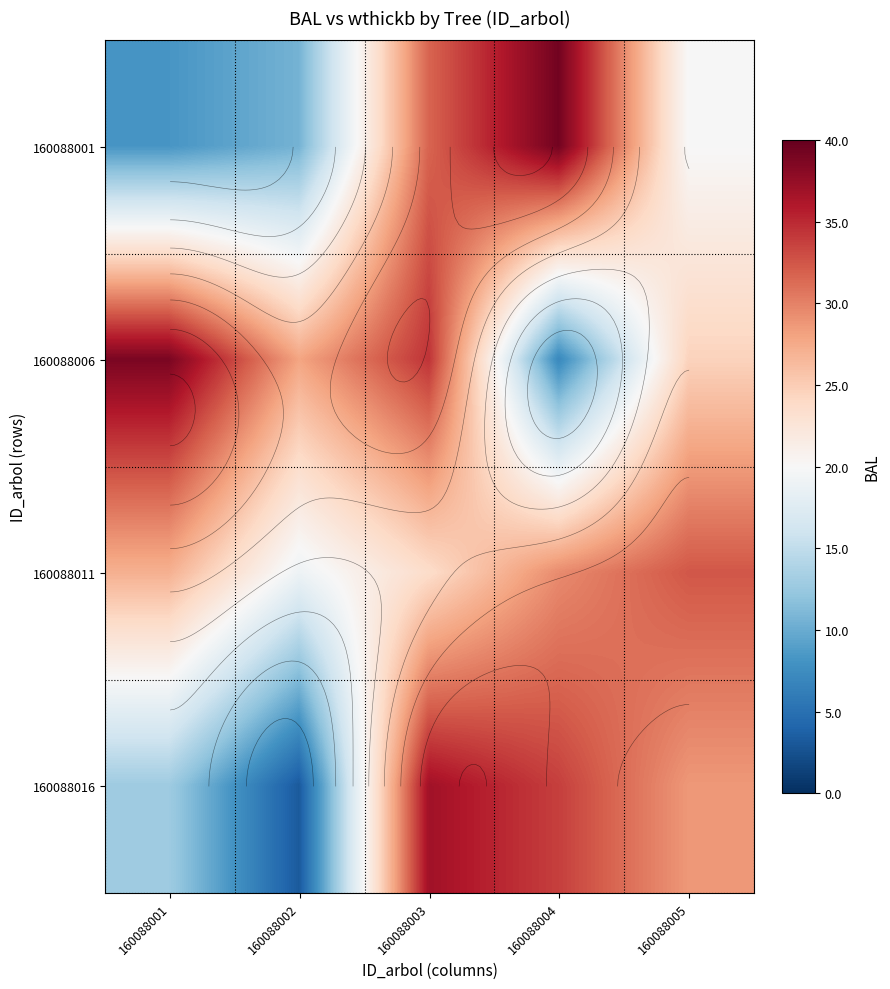

What is the maximum value shown in the chart?

39.3